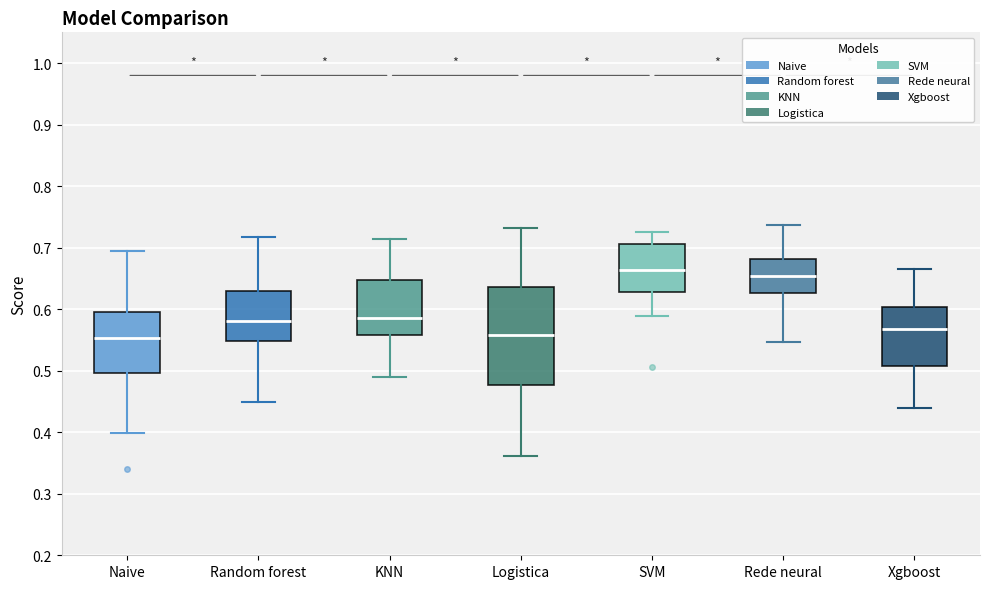

Reading left to right, read every box against the y-axis: the position of its median line, the range the box covers, and the ends of its whiskers. The values are not printed on the chart, so give them approximately, as read against the axis.

Naive: median 0.55, box 0.50 to 0.60, whiskers 0.40 to 0.70
Random forest: median 0.58, box 0.55 to 0.63, whiskers 0.45 to 0.72
KNN: median 0.58, box 0.56 to 0.65, whiskers 0.49 to 0.71
Logistica: median 0.56, box 0.48 to 0.64, whiskers 0.36 to 0.73
SVM: median 0.66, box 0.63 to 0.71, whiskers 0.59 to 0.73
Rede neural: median 0.65, box 0.63 to 0.68, whiskers 0.55 to 0.74
Xgboost: median 0.57, box 0.51 to 0.60, whiskers 0.44 to 0.67